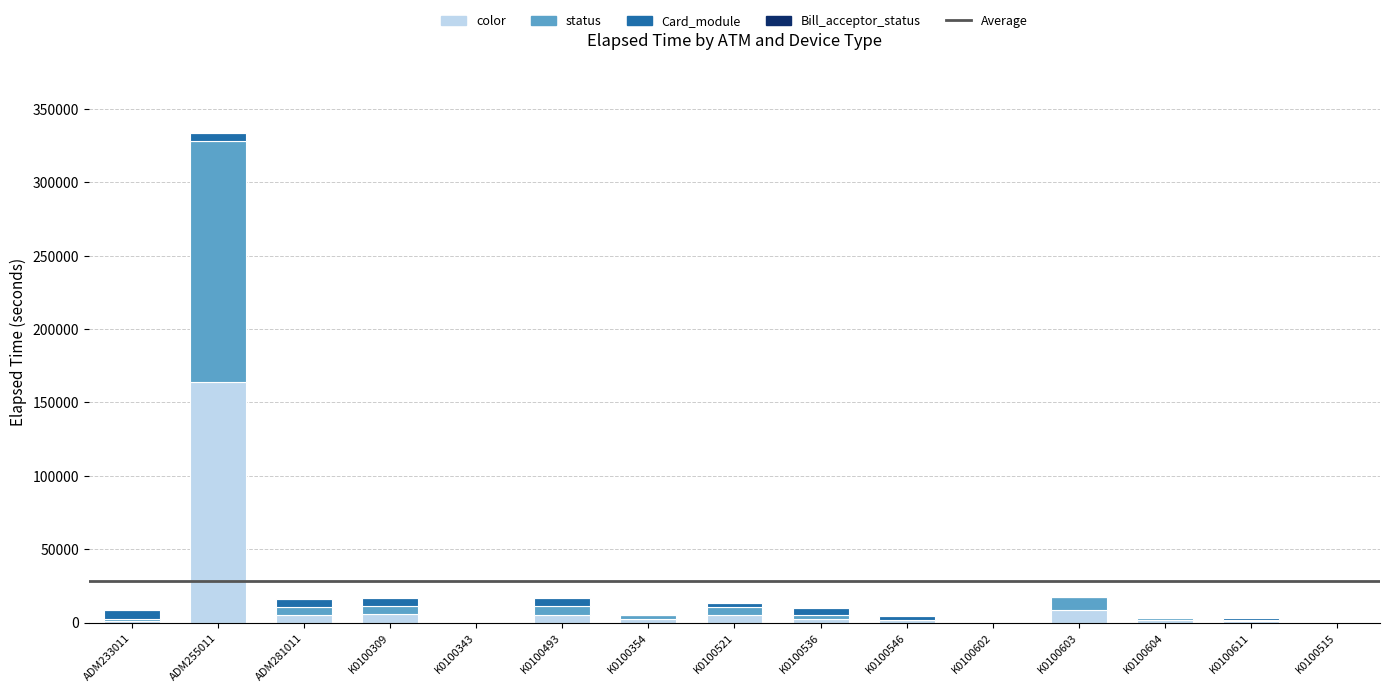

What is the sum of all color values?

205040